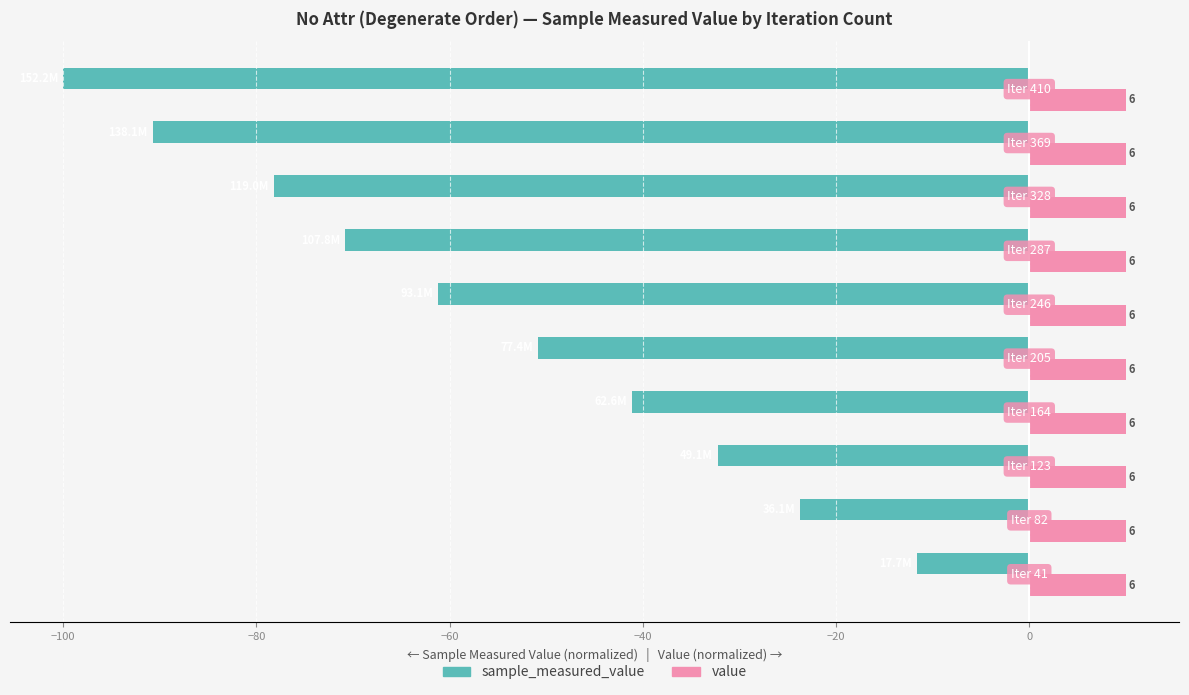

What is the minimum value shown in the chart?

-100.0